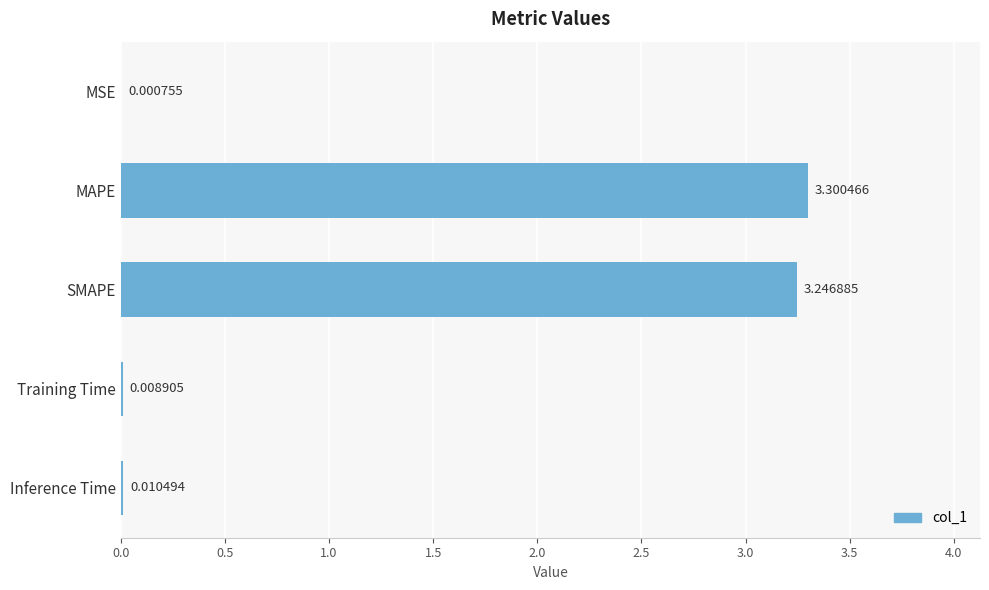

Which label corresponds to the largest value in the chart?

MAPE